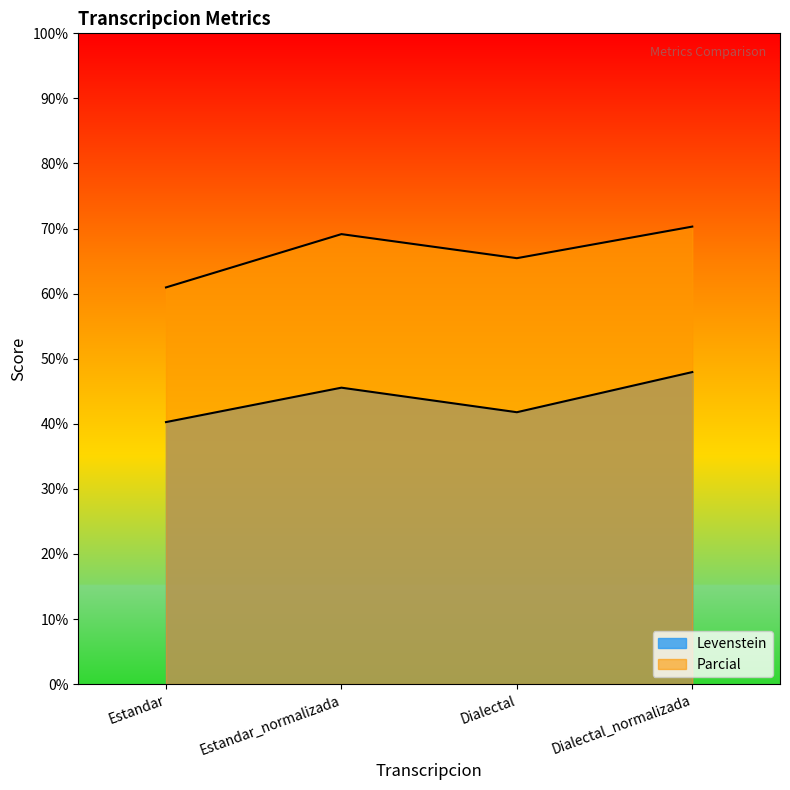

Reading right to left, what are all the values shown in this chart?

Levenstein: Dialectal_normalizada=47.9	Dialectal=41.8	Estandar_normalizada=45.5	Estandar=40.3
Parcial: Dialectal_normalizada=70.3	Dialectal=65.4	Estandar_normalizada=69.1	Estandar=61.0